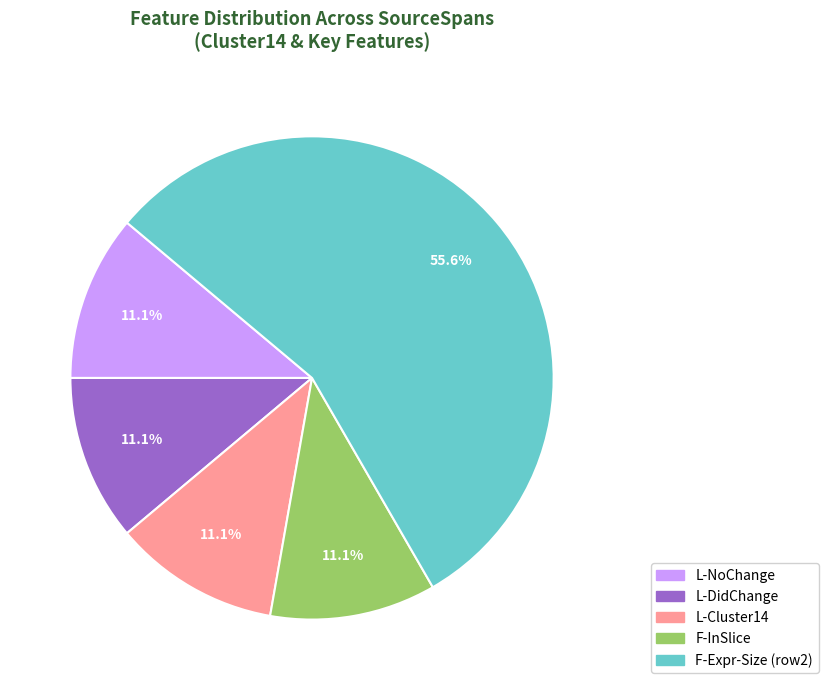

Does any single category account for the majority?

Yes